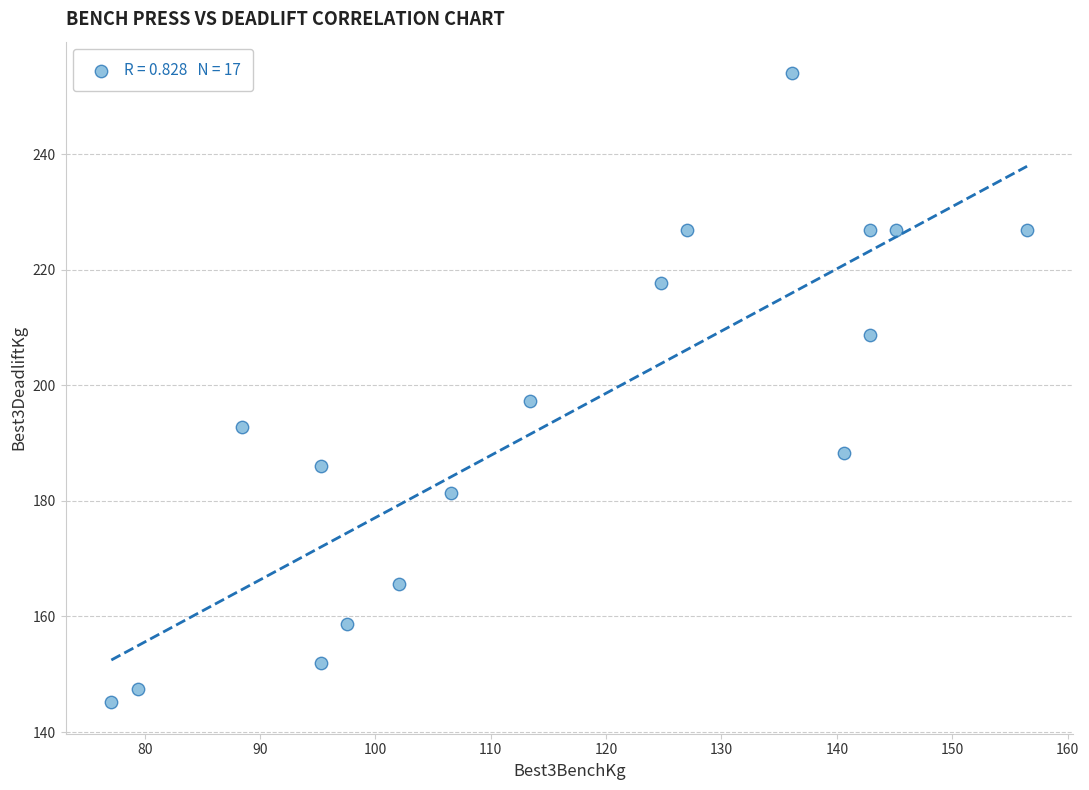

What is the range of Y values (max minus min)?

108.9